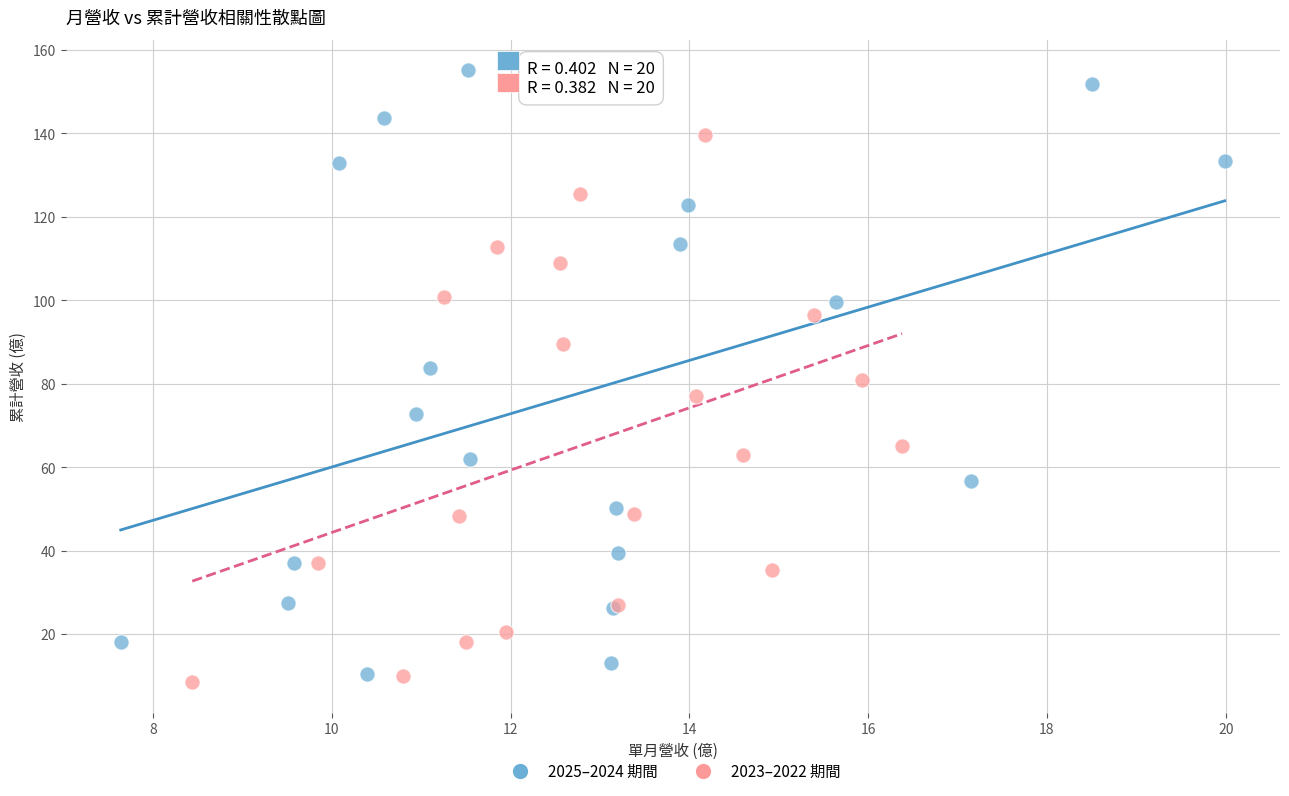

Which series has the largest Y range (max minus min)?

2025–2024 期間